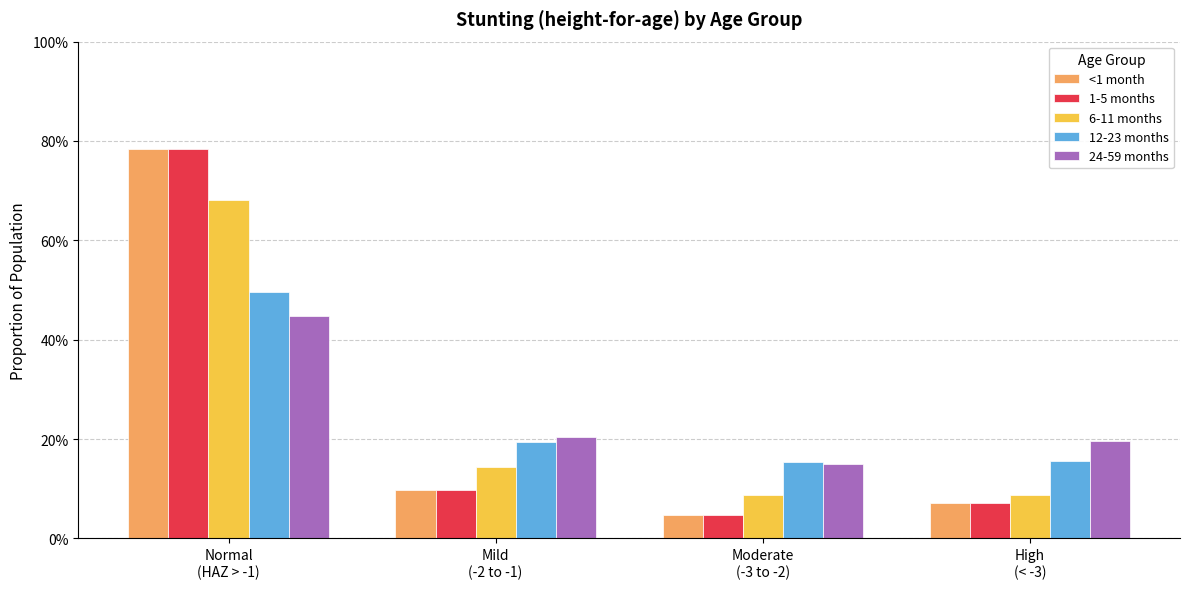

At which category does the chart reach its peak across all series?

Normal
(HAZ > -1)